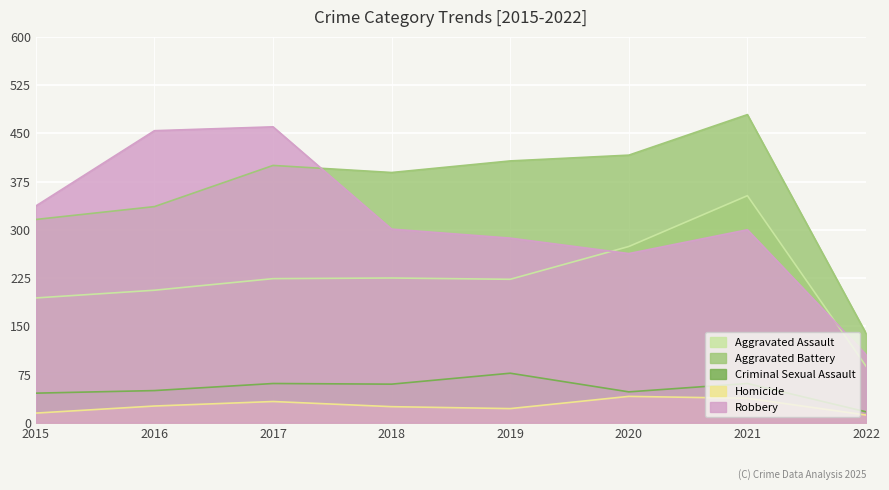

At which label is Aggravated Battery closest to 309?

2015